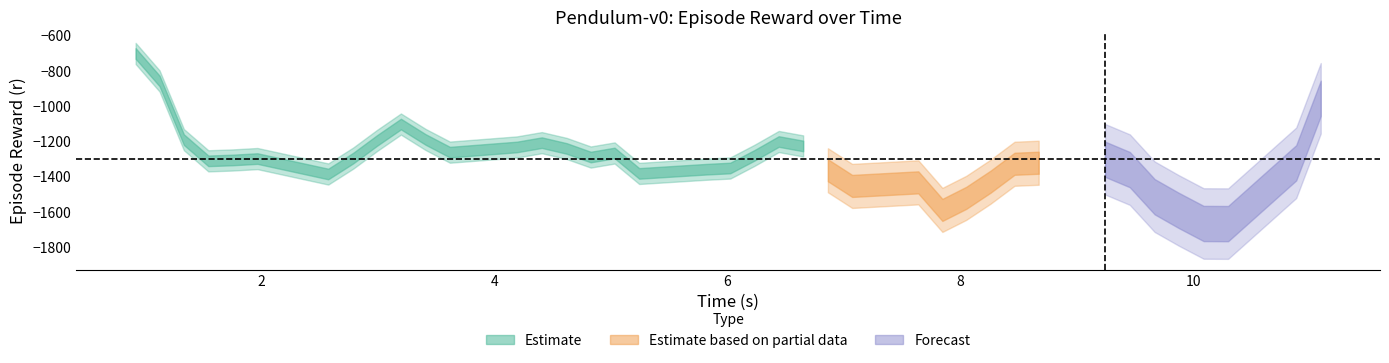

What is the average value of the r_values series?

-1348.9